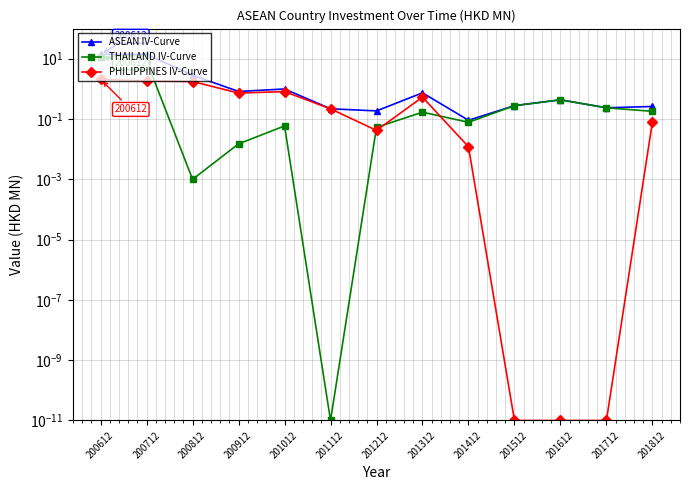

Which category has the lowest value across all series?

201112